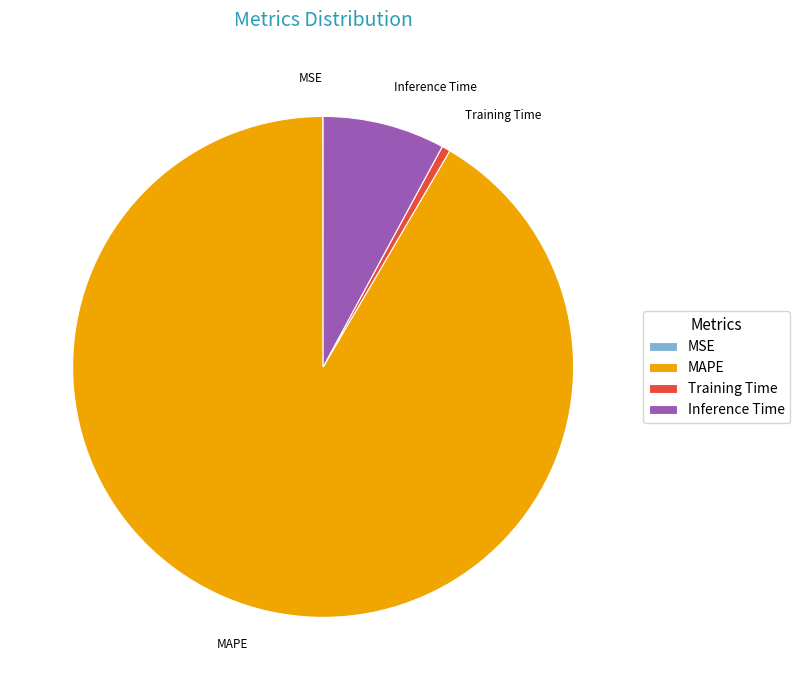

What is the largest slice in the pie chart?

MAPE